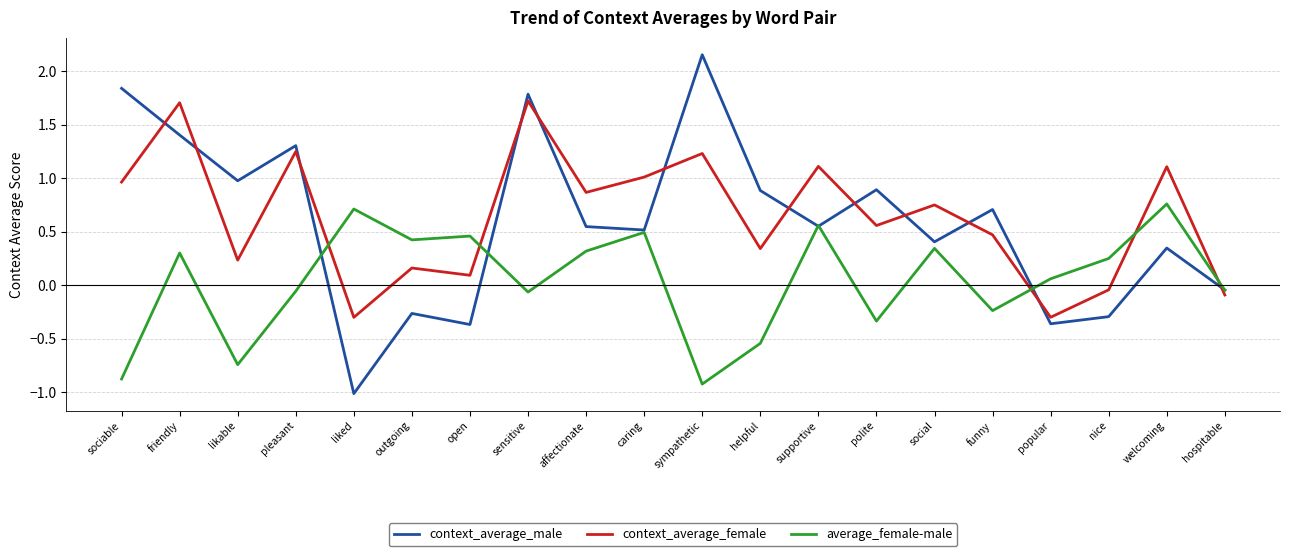

List the series in order of their peak value, lowest first.

average_female-male, context_average_female, context_average_male